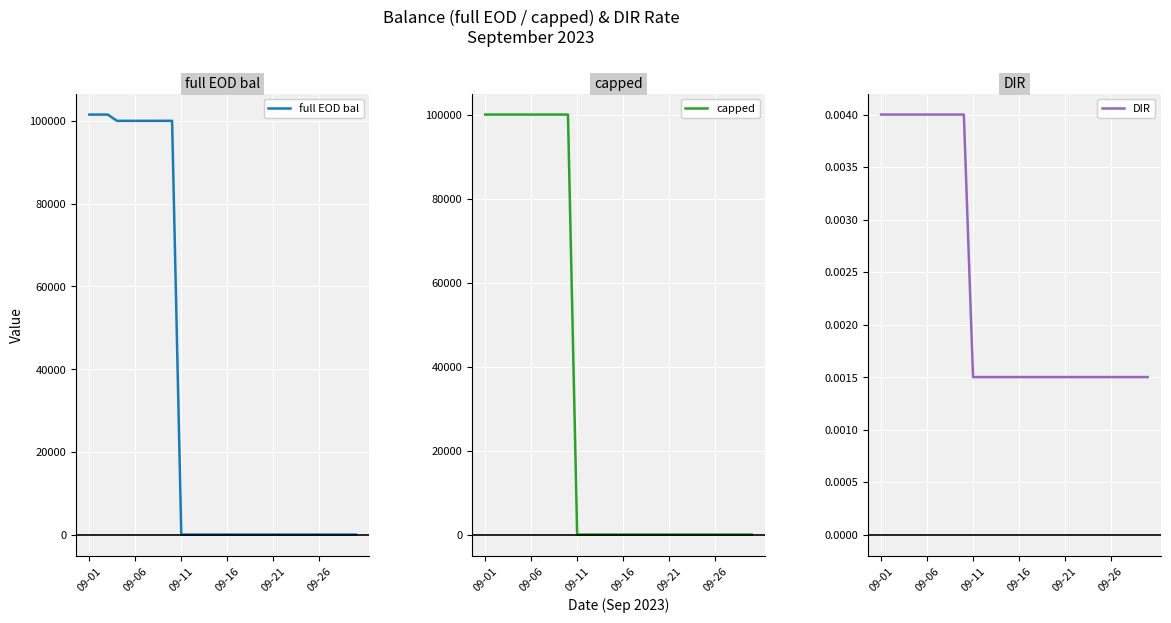

List the series in order of their peak value, lowest first.

DIR, capped, full EOD bal